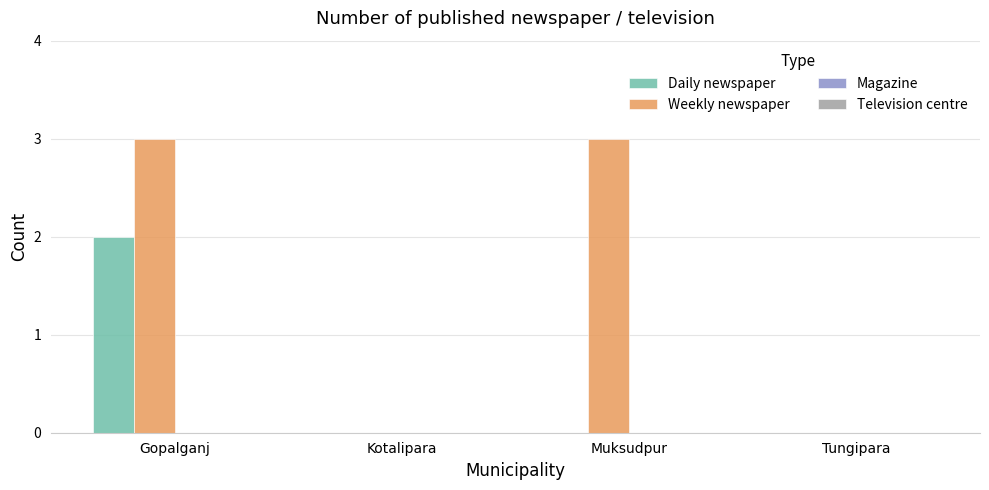

The Daily newspaper series shows 0 at Kotalipara. True or false?

True